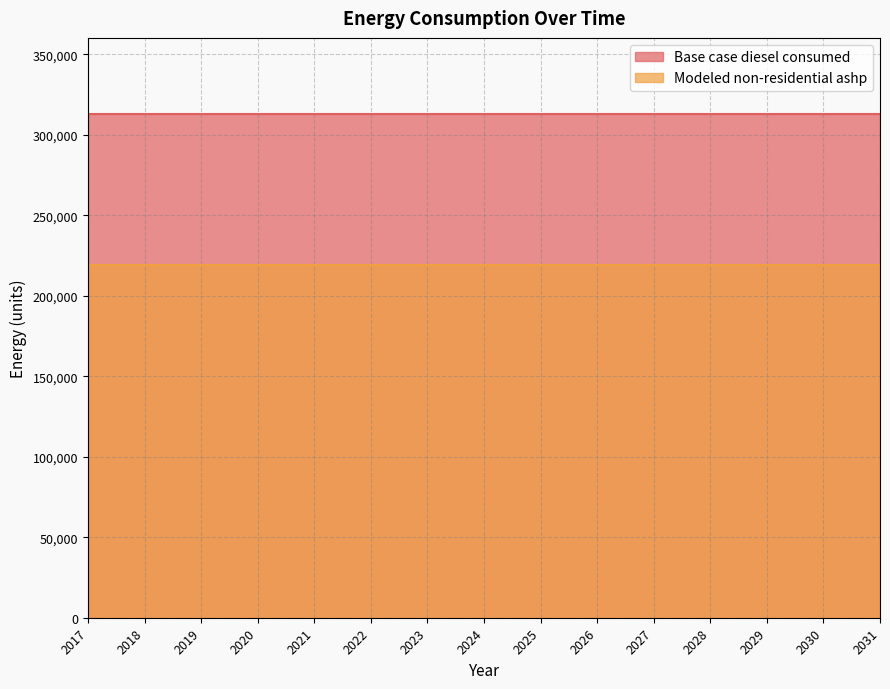

What is the total value across all series at 2024?

532523.6